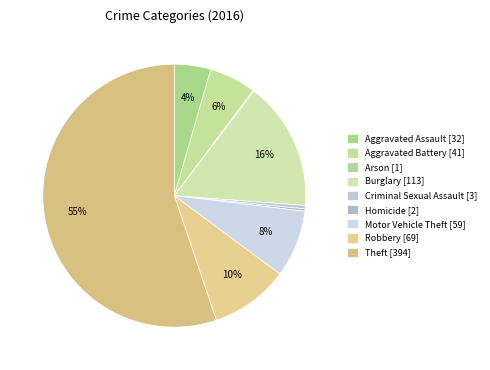

What is the majority slice?

Theft